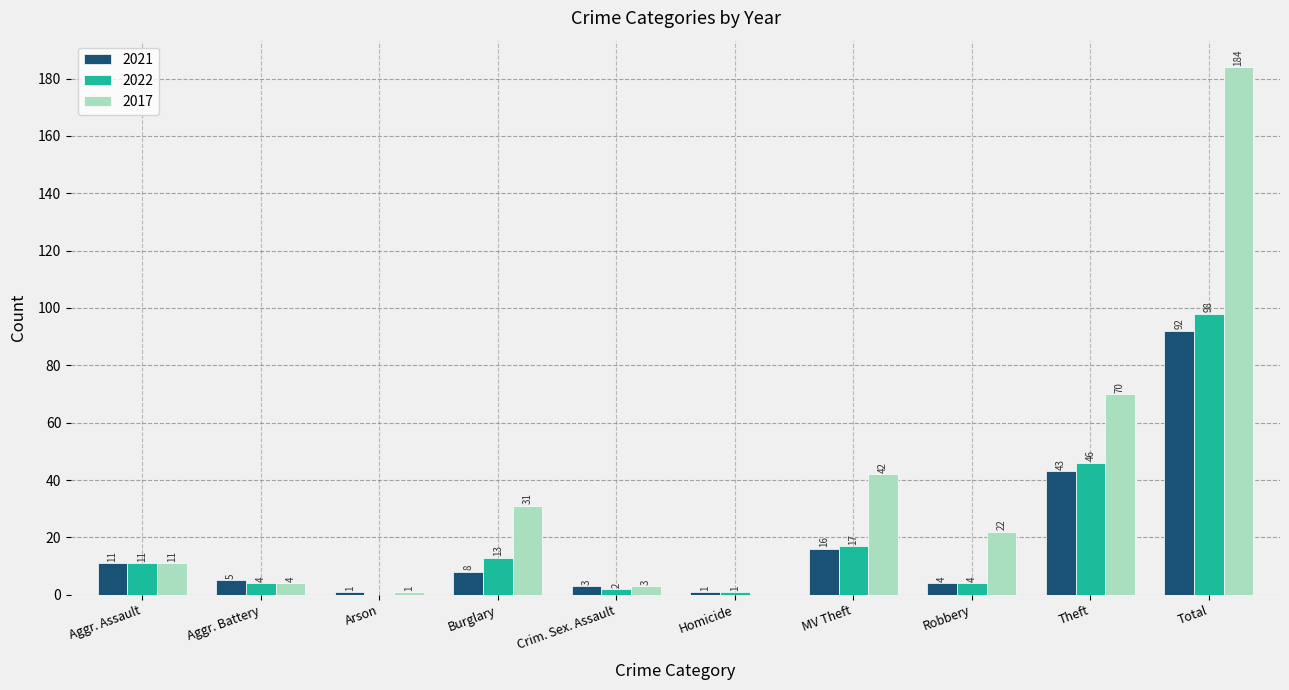

What is the sum of all 2022 values?

196